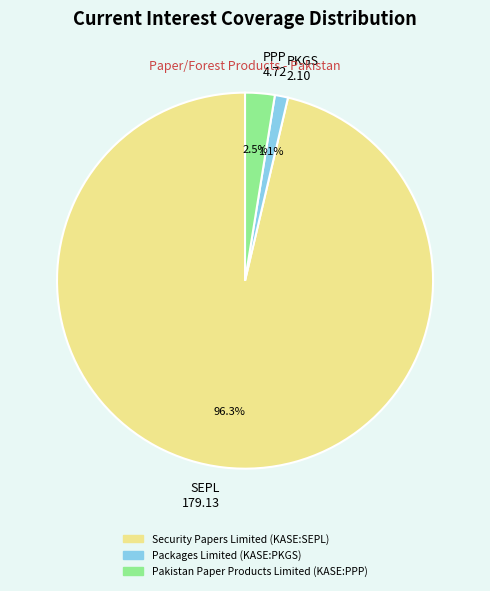

Rank the categories by value from lowest to highest.

PKGS 2.10, PPP 4.72, SEPL 179.13